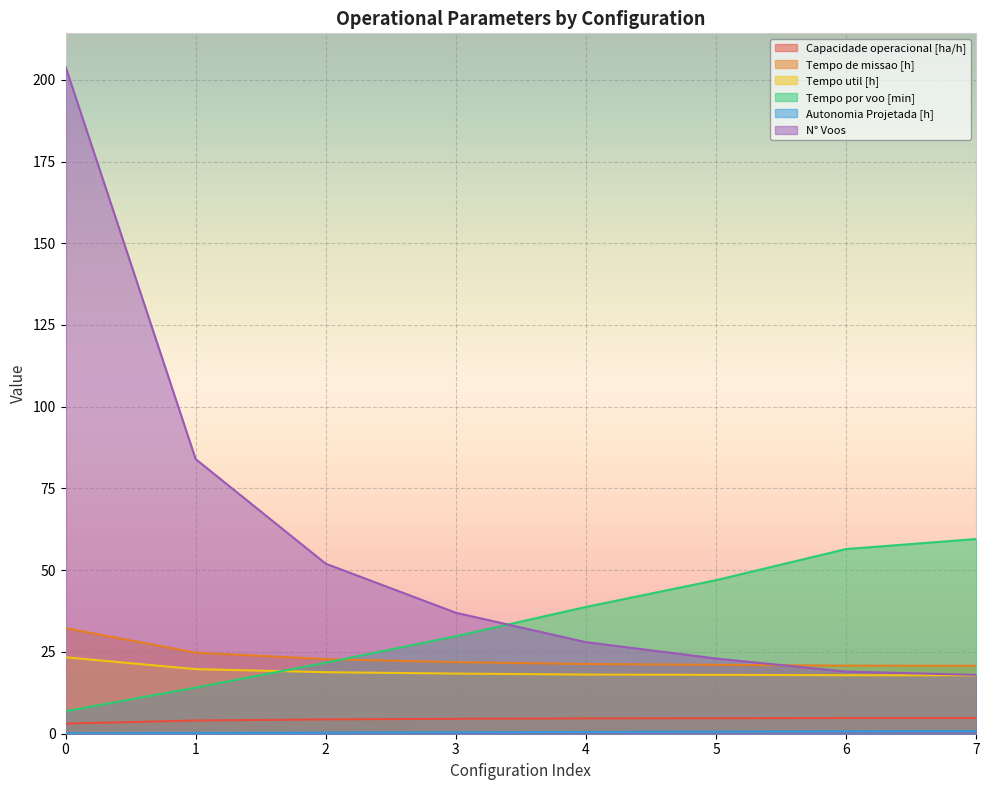

List the labels in order of Tempo util [h] value, smallest first.

7, 6, 5, 4, 3, 2, 1, 0